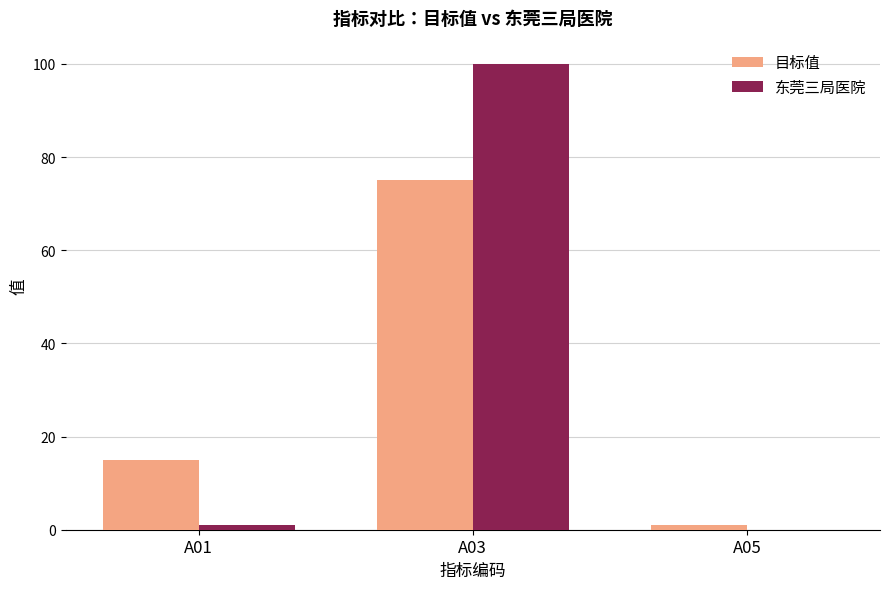

What is the difference between the 东莞三局医院 values at A03 and A01?

99